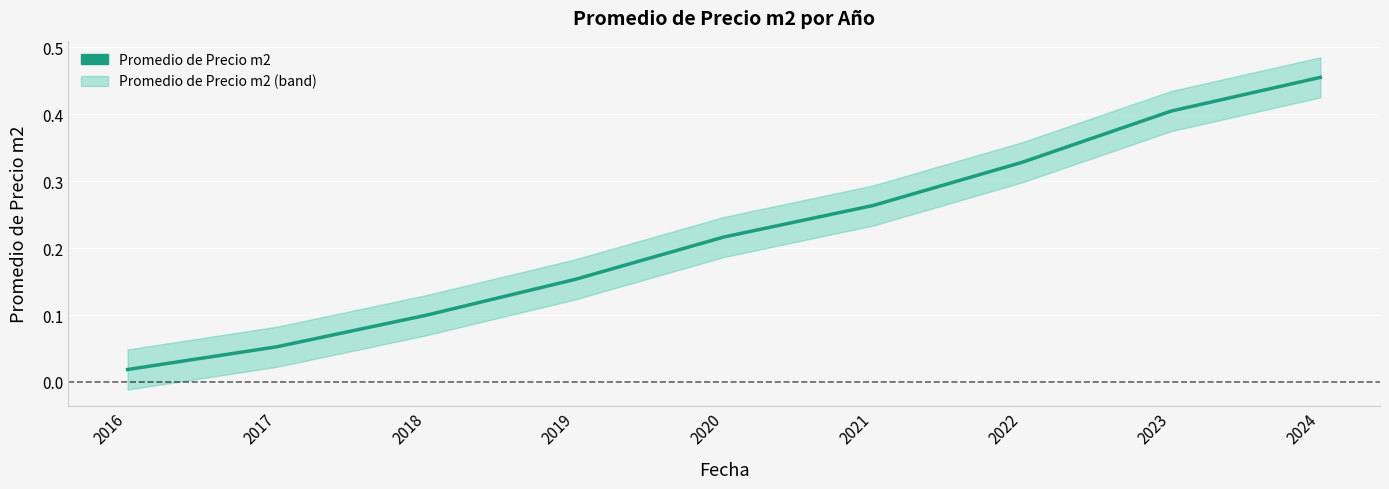

How many lines are shown in the chart?

1